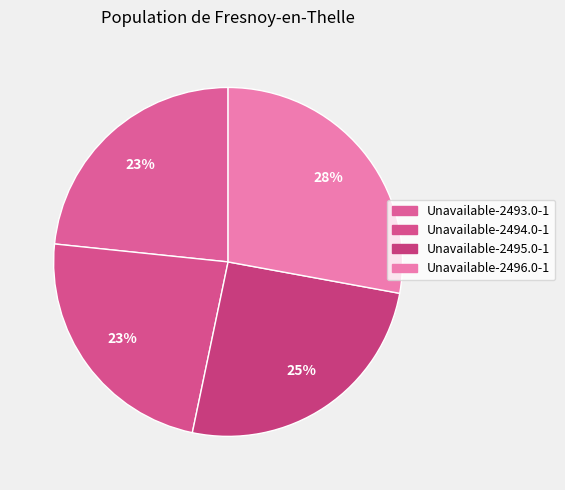

Combined, what portion of the pie is Unavailable-2493.0-1 and Unavailable-2495.0-1?

48.8%